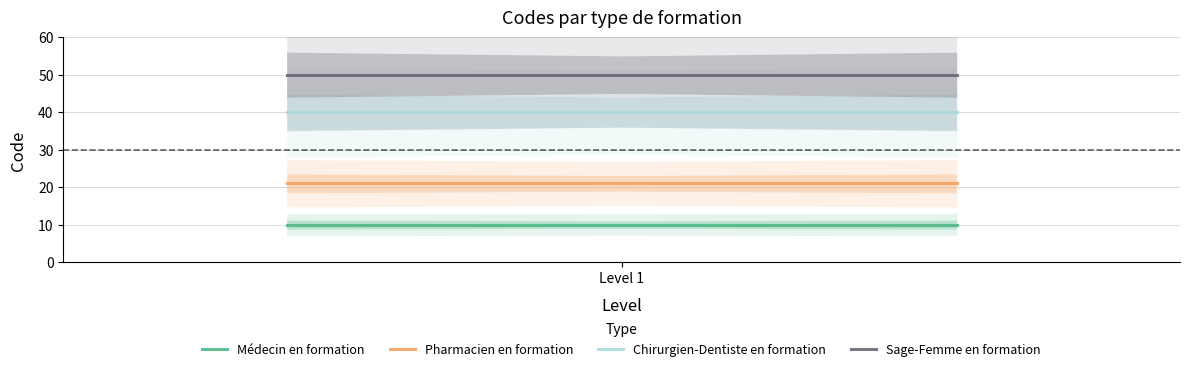

What is the lowest value of the Pharmacien en formation series?

21